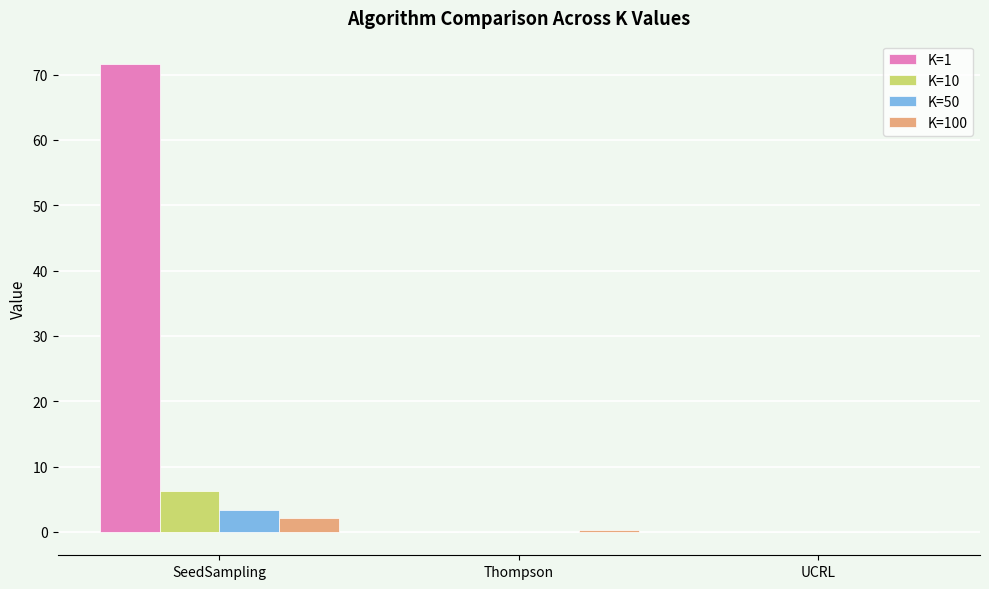

What is the maximum value for K=10?

6.2